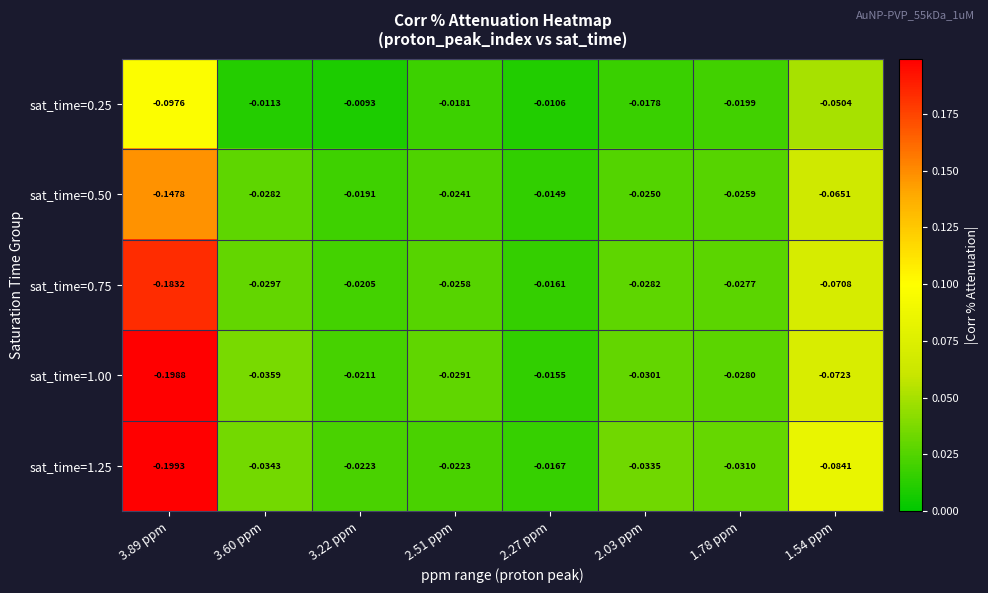

Is the value of sat_time=1.25 at 1.78 ppm greater than the value of sat_time=0.25 at 2.27 ppm?

No